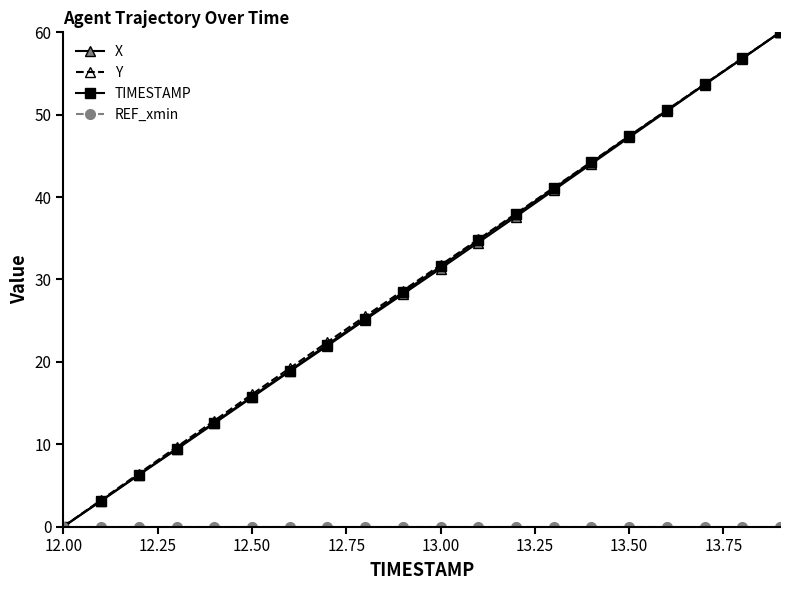

What is the value of the Y point at the 14th from the left?

41.2